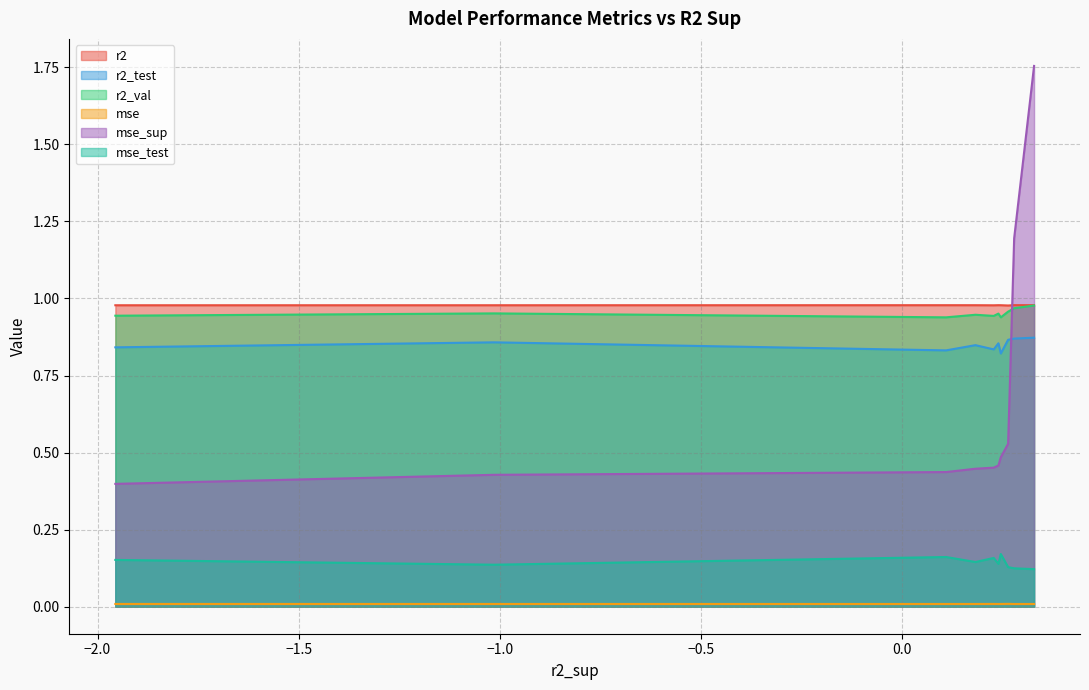

The mse_sup series shows 2.6 at model_4_20_7. True or false?

False